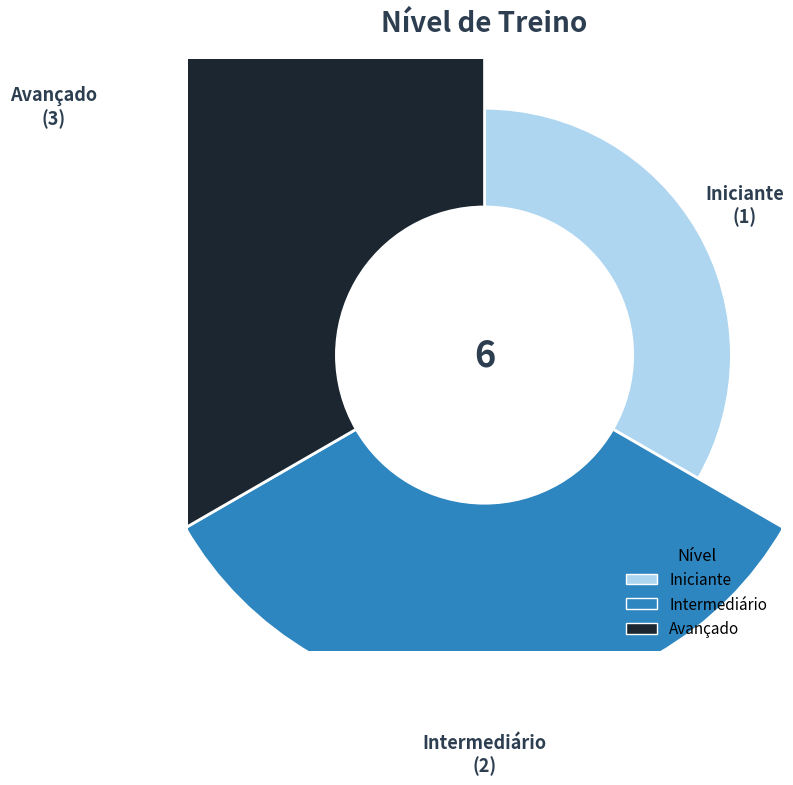

Does any single category account for the majority?

No